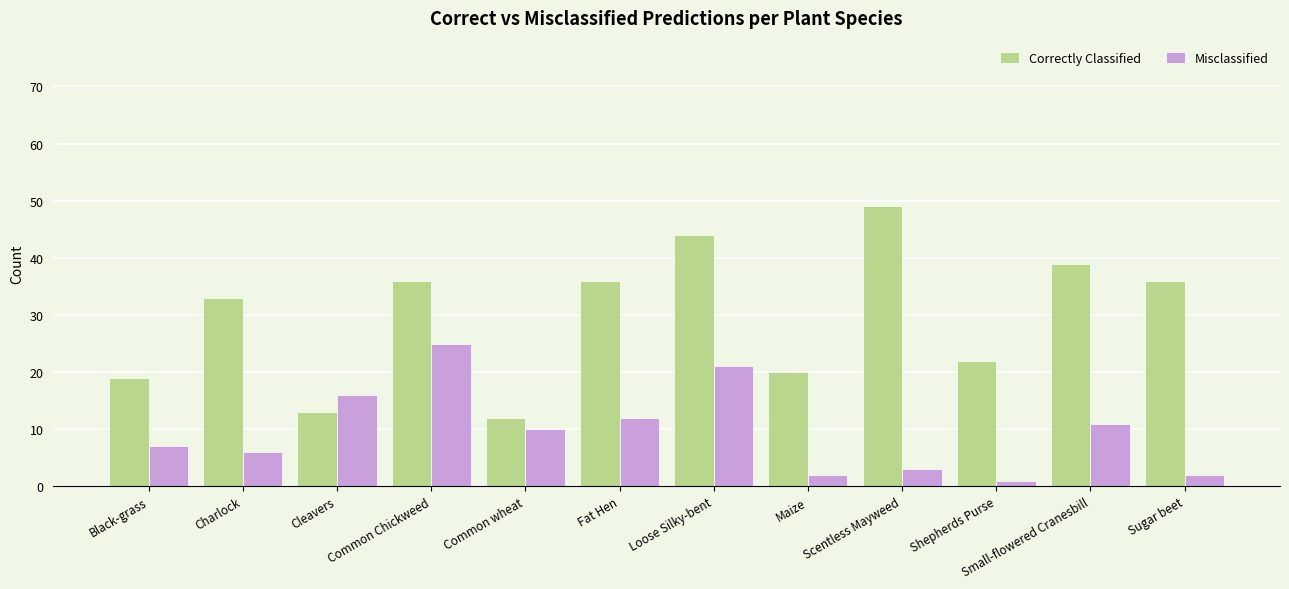

Is it true that Correctly Classified equals 65 at Sugar beet?

False